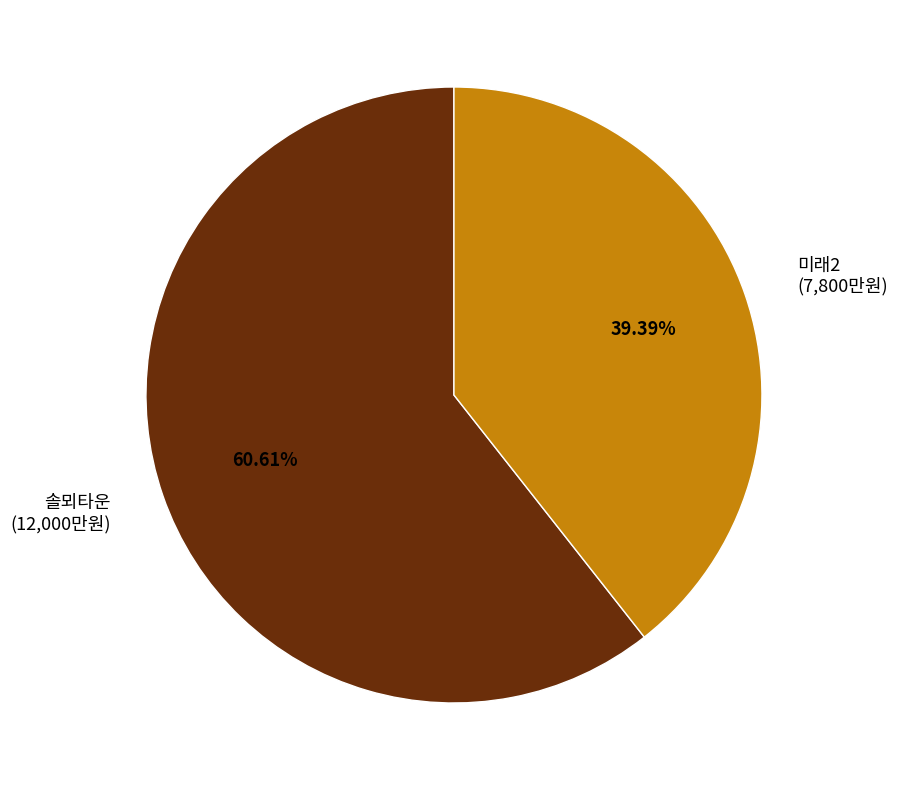

Is 미래2 (7,800만원) the majority of the pie?

No